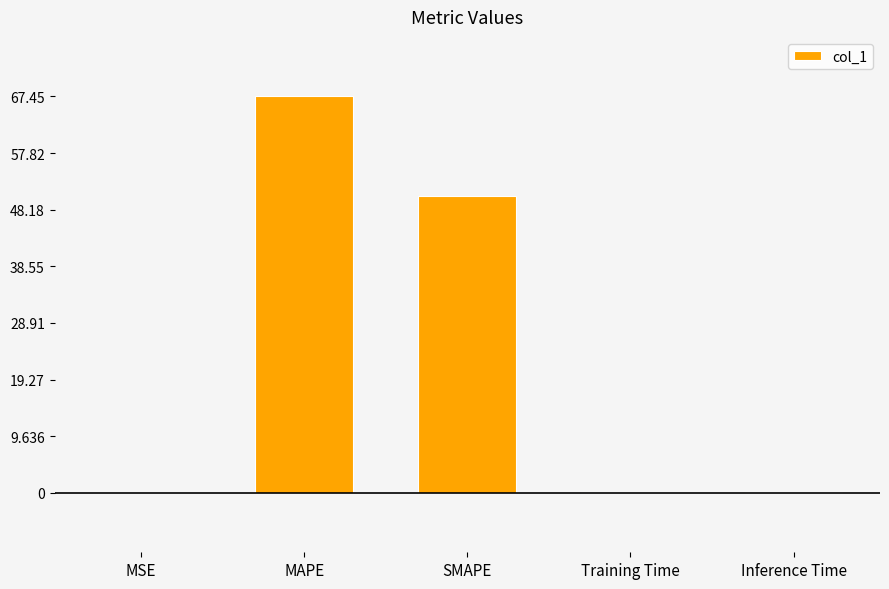

The value at MSE is 0.0. True or false?

True